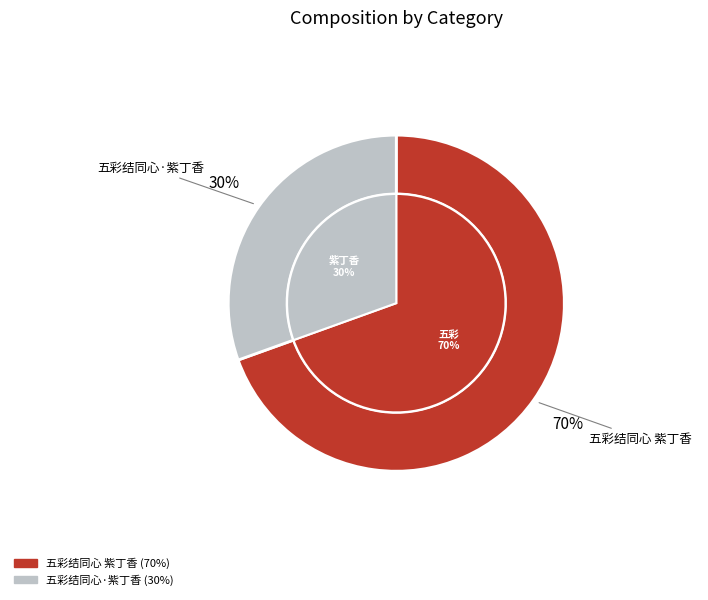

Combined, what portion of the pie is 五彩结同心·紫丁香 and 五彩结同心 紫丁香?

100.0%